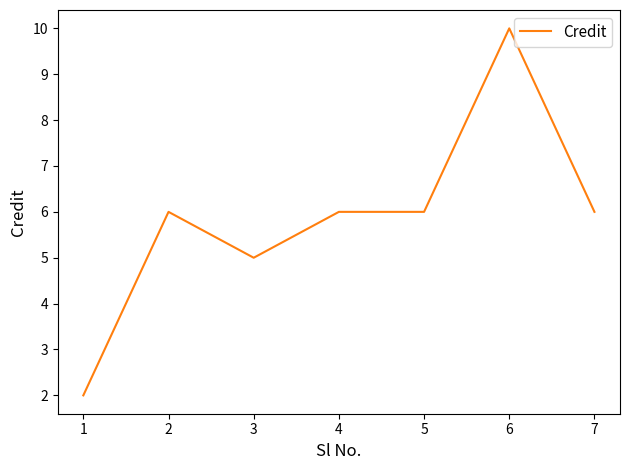

How many lines are shown in the chart?

1